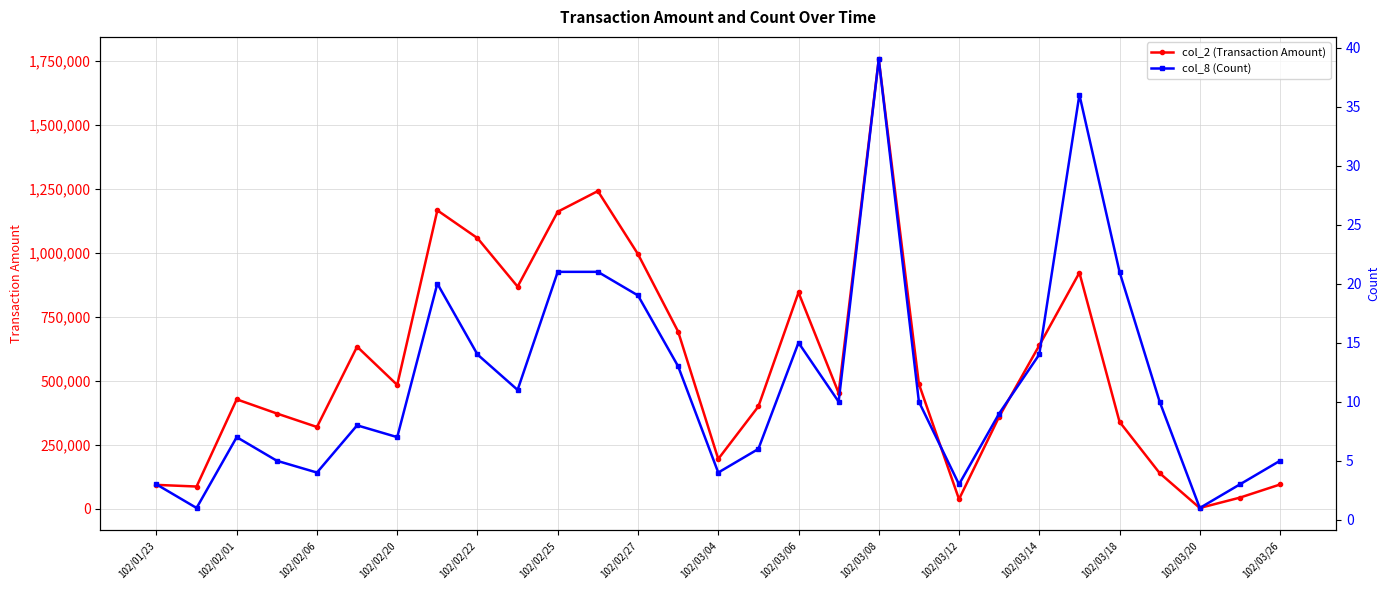

True or false: col_2 (Transaction Amount) has more than 2 points higher than both neighbors.

True